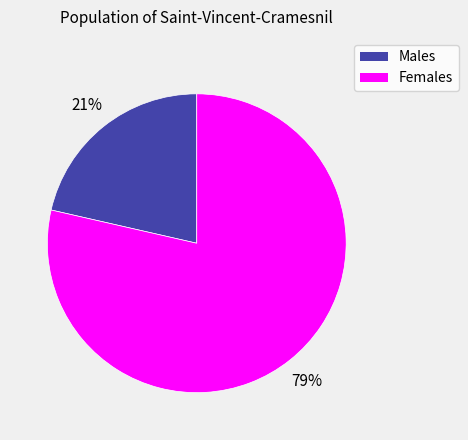

How many slices are in this pie chart?

2